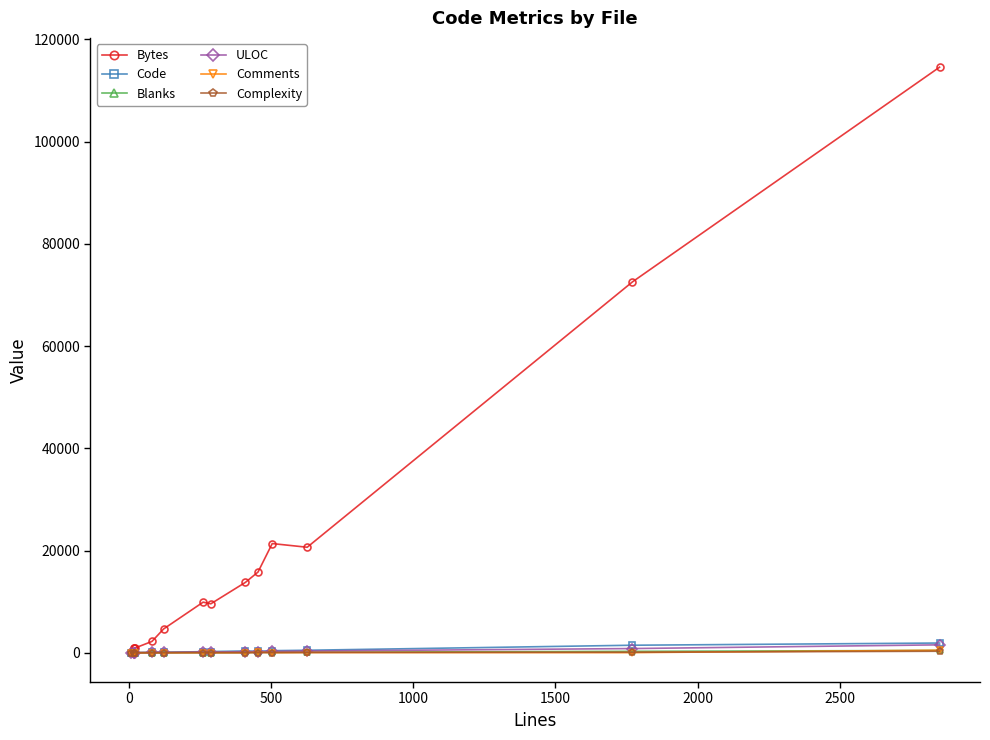

What are all the series names shown in the legend?

Bytes, Code, Blanks, ULOC, Comments, Complexity